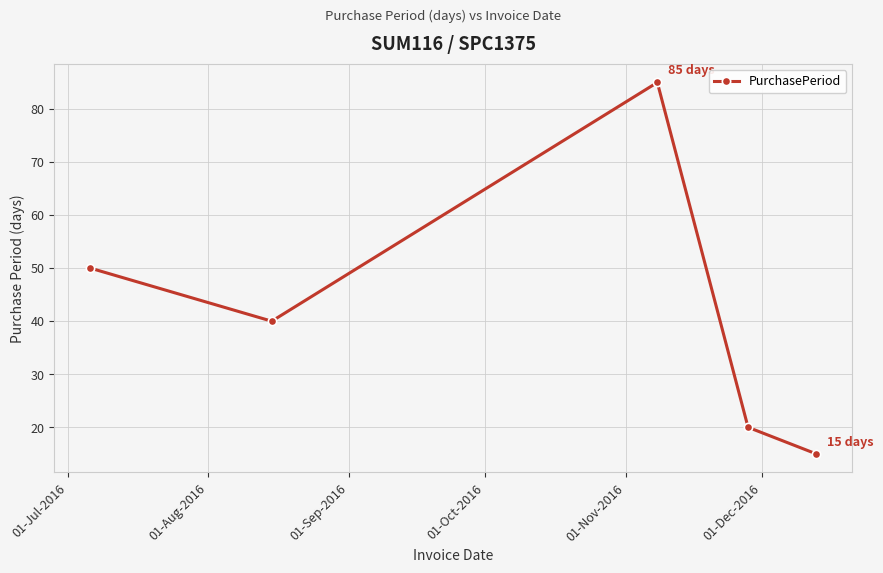

True or false: the data has more than 1 interior local peaks.

False